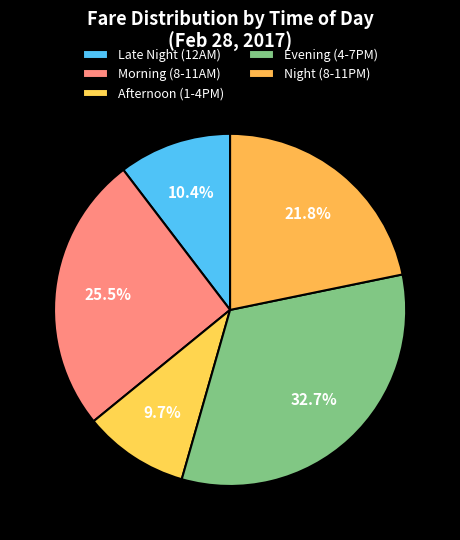

What is the largest slice in the pie chart?

Evening (4-7PM)